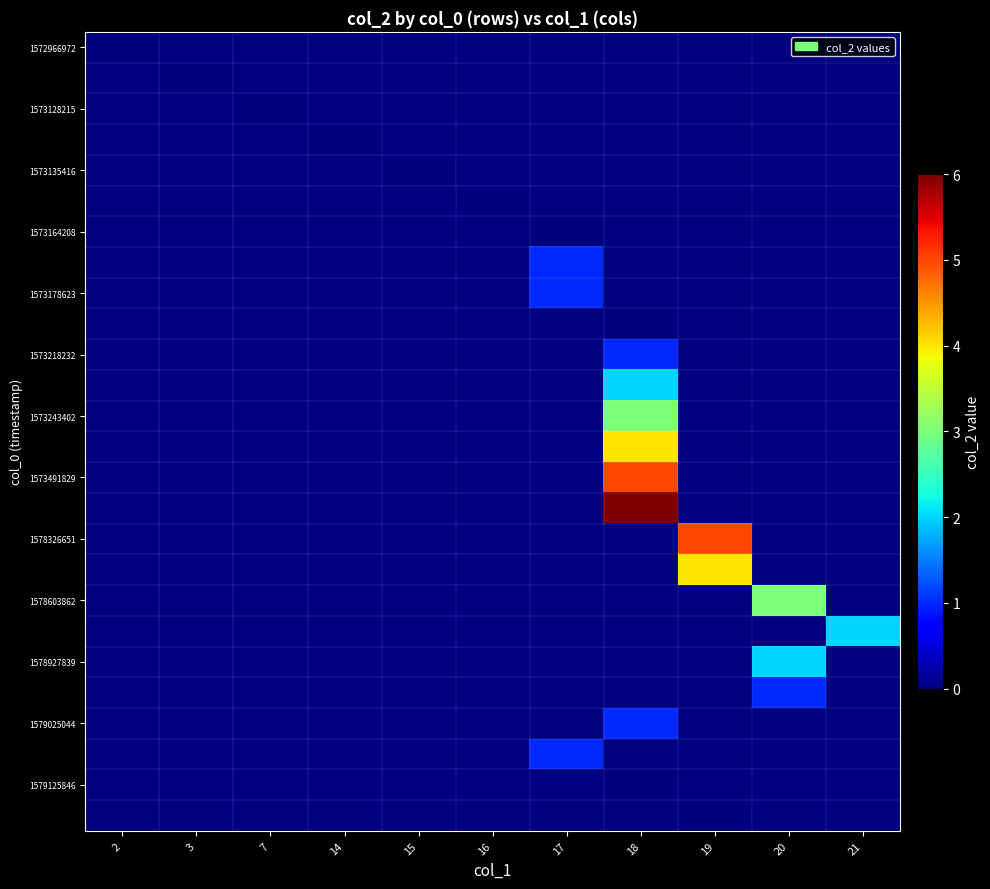

At how many categories does at least one series exceed 4?

2